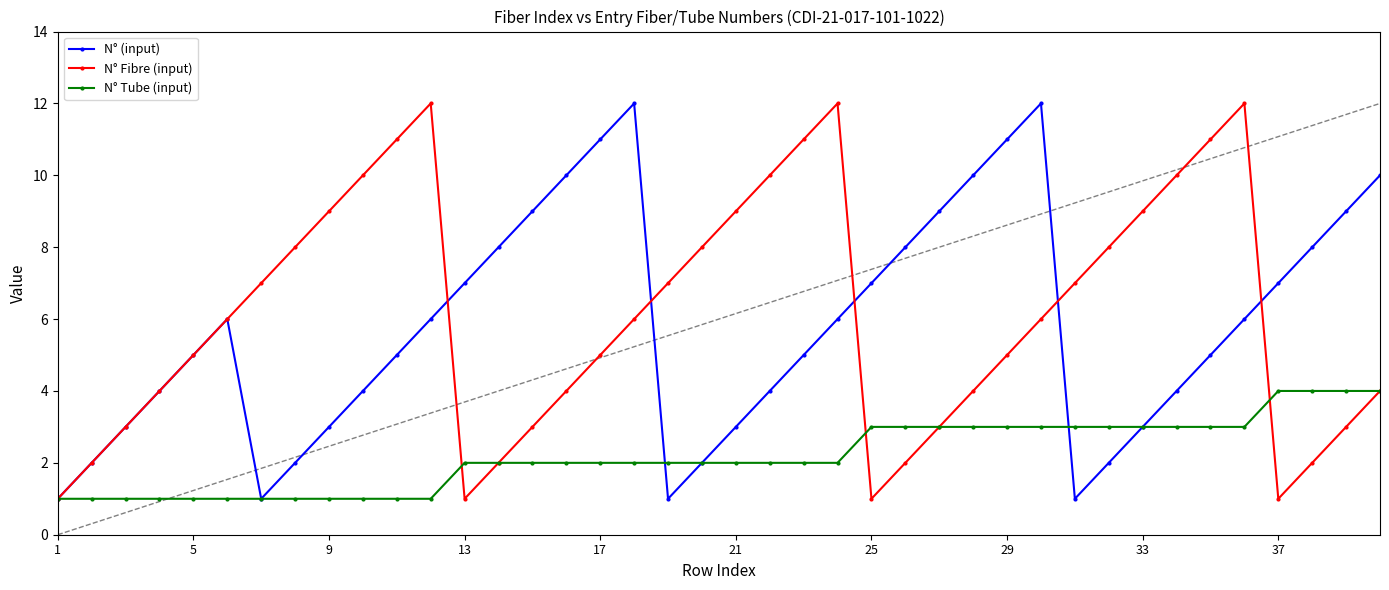

How many interior local valleys does the N° (input) series have?

3